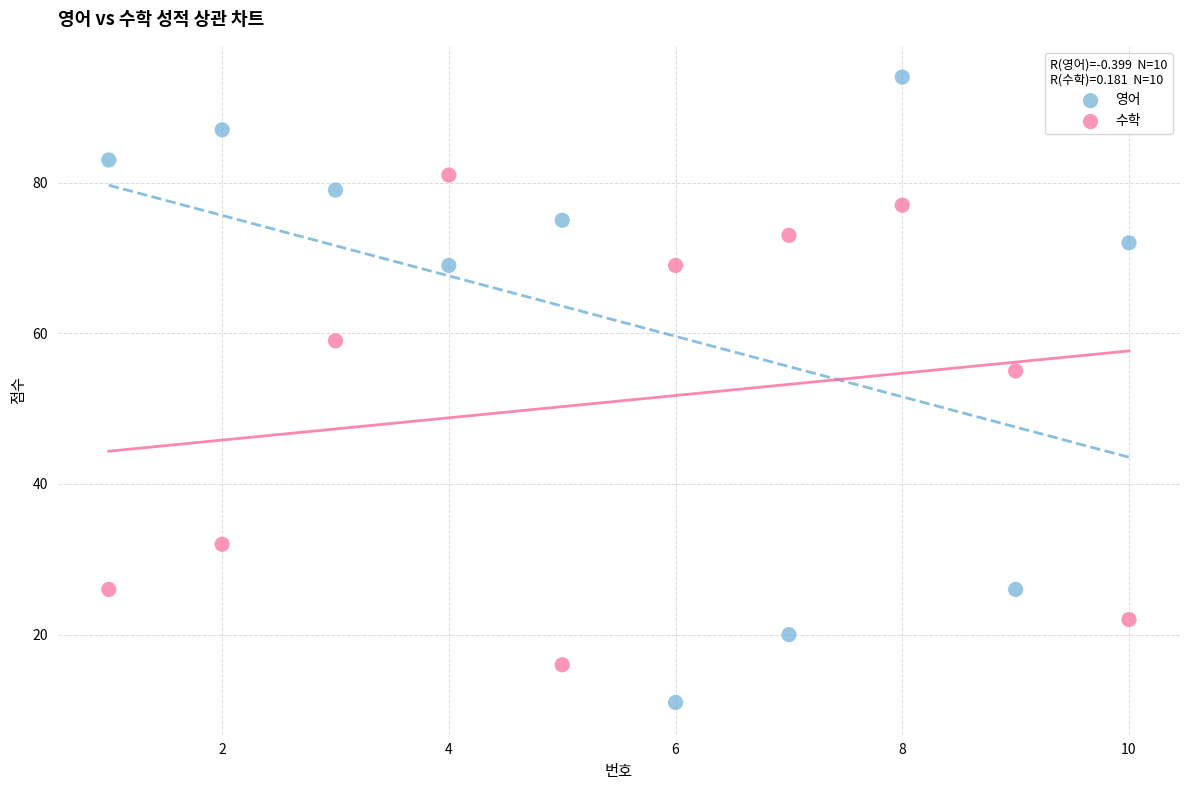

What is the X range (max minus min) for the scatter plot?

9